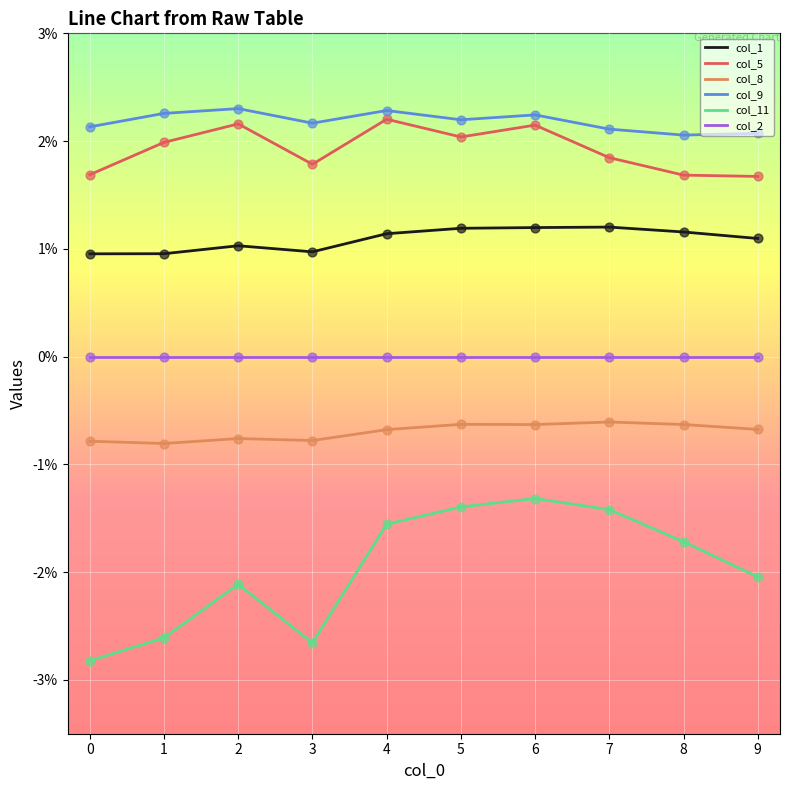

Which series has the largest total across all categories?

col_9